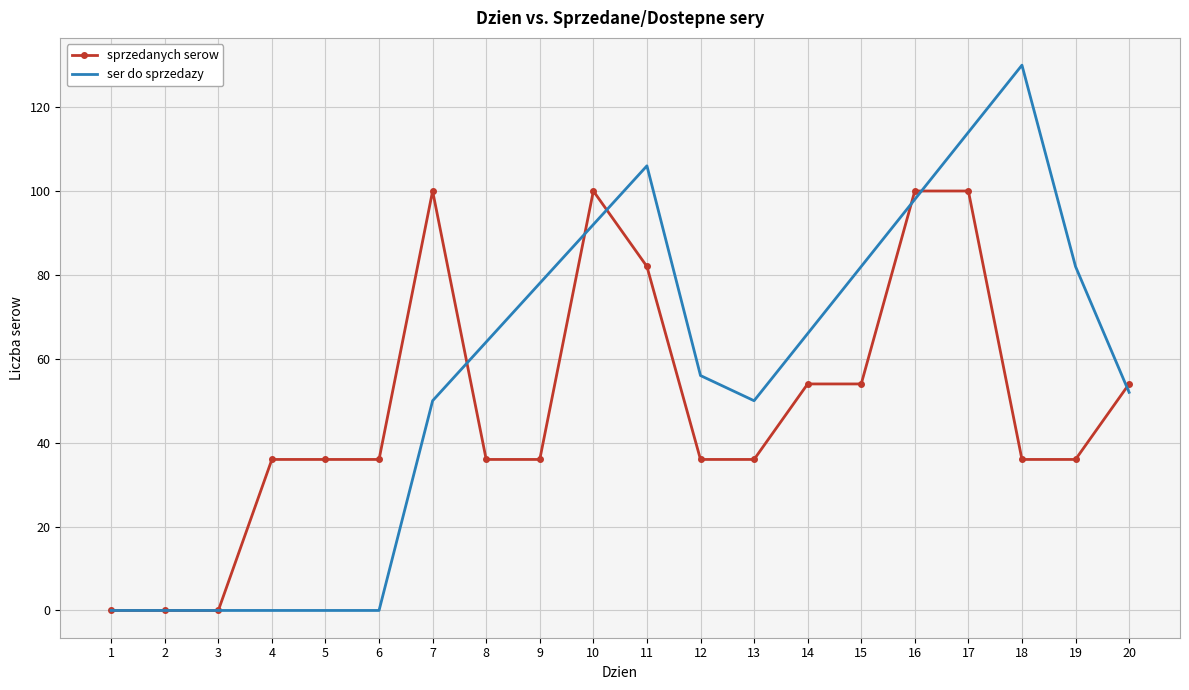

Is it true that sprzedanych serow equals 82 at 11?

True